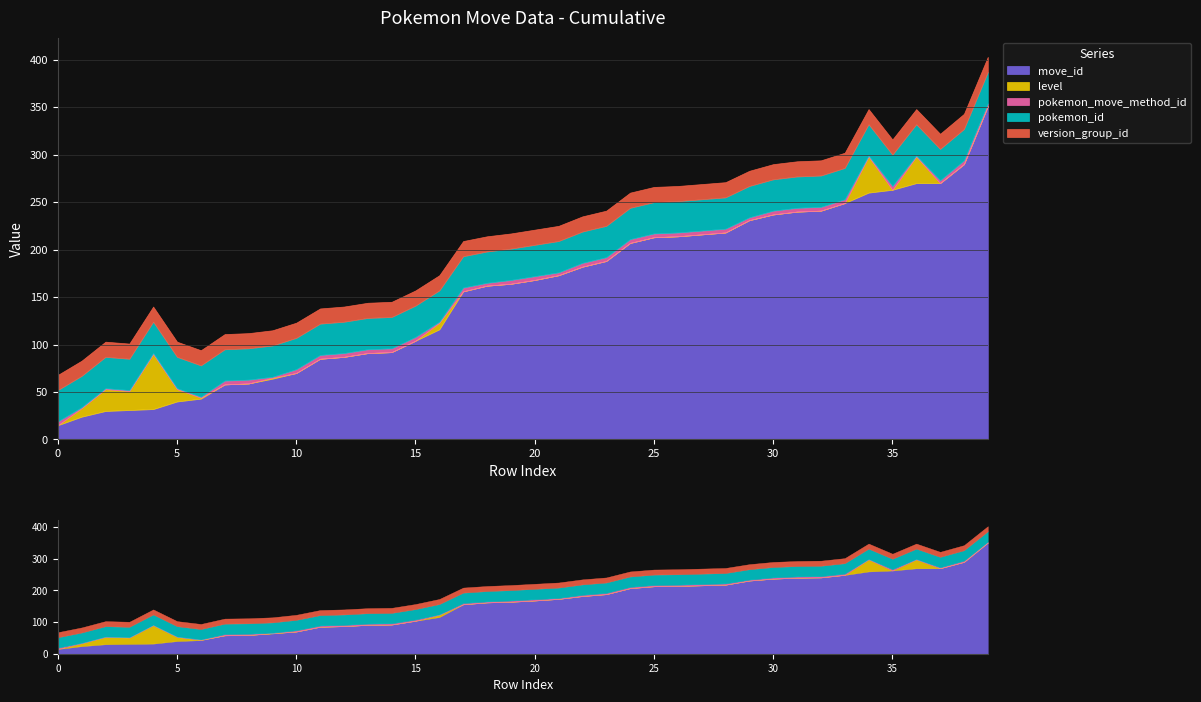

Reading left to right, extract all data points from this chart.

move_id: 23931=15	23932=24	23933=30	23934=31	23935=32	23936=40	23937=43	23938=58	23939=59	23940=64	23941=70	23942=85	23943=87	23944=91	23945=92	23946=104	23947=116	23948=156	23949=162	23950=164	23951=168	23952=173	23953=182	23954=188	23955=207	23956=213	23957=214	23958=216	23959=218	23960=231	23961=237	23962=240	23963=241	23964=249	23965=260	23966=263	23967=270	23968=270	23969=290	23970=351
level: 23931=0	23932=9	23933=23	23934=20	23935=58	23936=13	23937=1	23938=0	23939=0	23940=1	23941=0	23942=0	23943=0	23944=0	23945=0	23946=0	23947=7	23948=0	23949=0	23950=0	23951=0	23952=0	23953=0	23954=0	23955=0	23956=0	23957=0	23958=0	23959=0	23960=0	23961=0	23962=0	23963=0	23964=0	23965=38	23966=0	23967=28	23968=0	23969=0	23970=0
pokemon_move_method_id: 23931=4	23932=1	23933=1	23934=1	23935=1	23936=1	23937=1	23938=4	23939=4	23940=1	23941=4	23942=4	23943=4	23944=4	23945=4	23946=4	23947=1	23948=4	23949=3	23950=4	23951=4	23952=3	23953=4	23954=4	23955=4	23956=4	23957=4	23958=4	23959=4	23960=3	23961=4	23962=4	23963=4	23964=4	23965=1	23966=4	23967=1	23968=3	23969=4	23970=3
pokemon_id: 23931=33	23932=33	23933=33	23934=33	23935=33	23936=33	23937=33	23938=33	23939=33	23940=33	23941=33	23942=33	23943=33	23944=33	23945=33	23946=33	23947=33	23948=33	23949=33	23950=33	23951=33	23952=33	23953=33	23954=33	23955=33	23956=33	23957=33	23958=33	23959=33	23960=33	23961=33	23962=33	23963=33	23964=33	23965=33	23966=33	23967=33	23968=33	23969=33	23970=33
version_group_id: 23931=16	23932=16	23933=16	23934=16	23935=16	23936=16	23937=16	23938=16	23939=16	23940=16	23941=16	23942=16	23943=16	23944=16	23945=16	23946=16	23947=16	23948=16	23949=16	23950=16	23951=16	23952=16	23953=16	23954=16	23955=16	23956=16	23957=16	23958=16	23959=16	23960=16	23961=16	23962=16	23963=16	23964=16	23965=16	23966=16	23967=16	23968=16	23969=16	23970=16